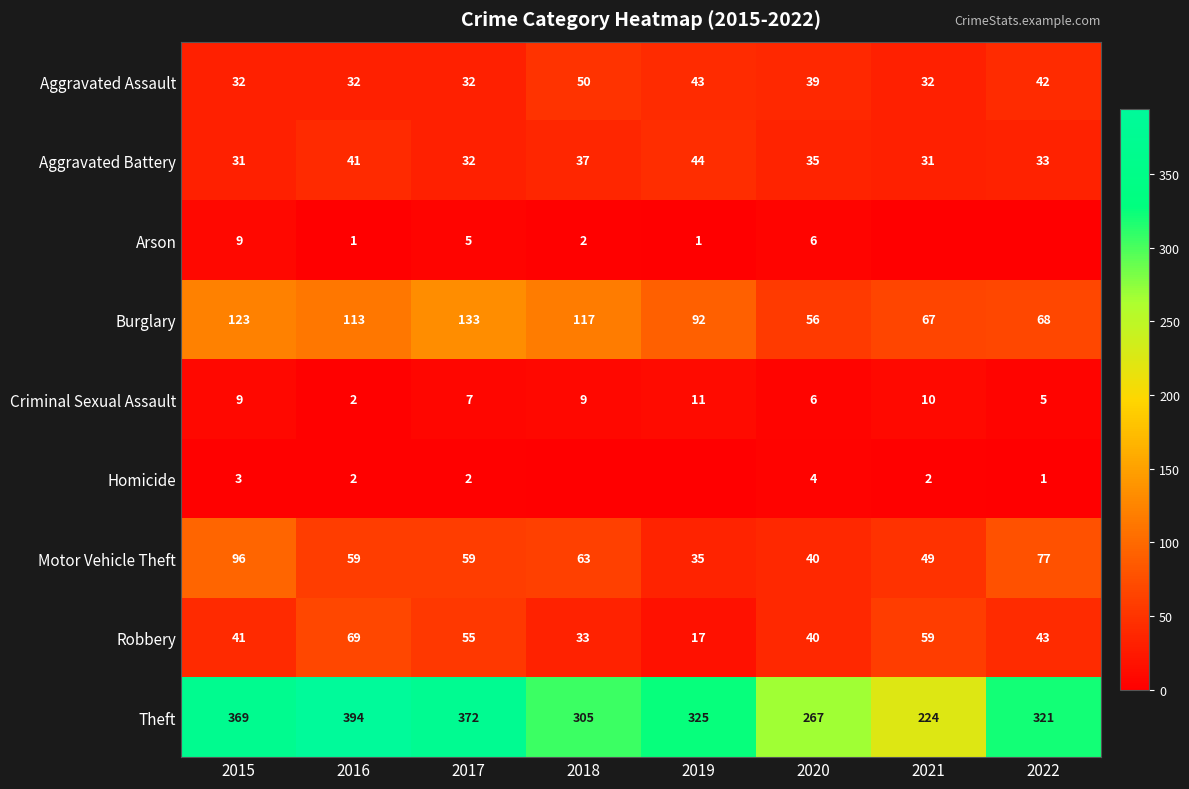

Which category has the highest value in the Burglary series?

2017